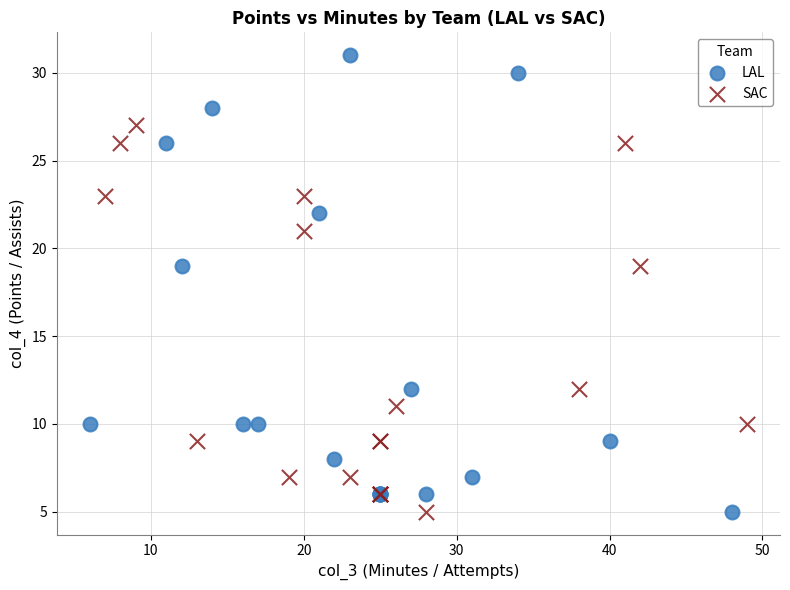

Which series reaches the maximum Y coordinate?

LAL